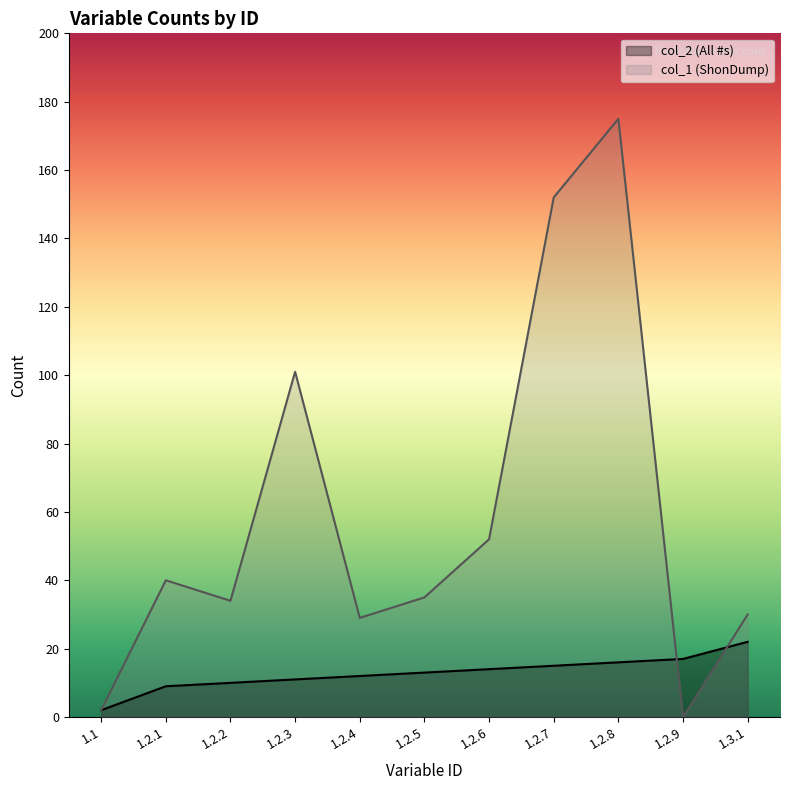

How many lines are shown in the chart?

2